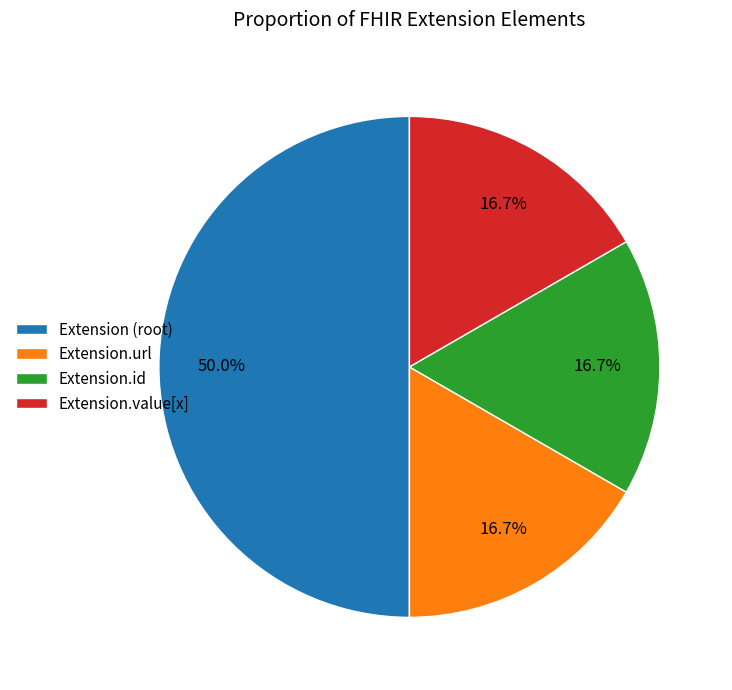

Approximately how many times larger is the value at Extension.url compared to Extension.value[x]?

1.0